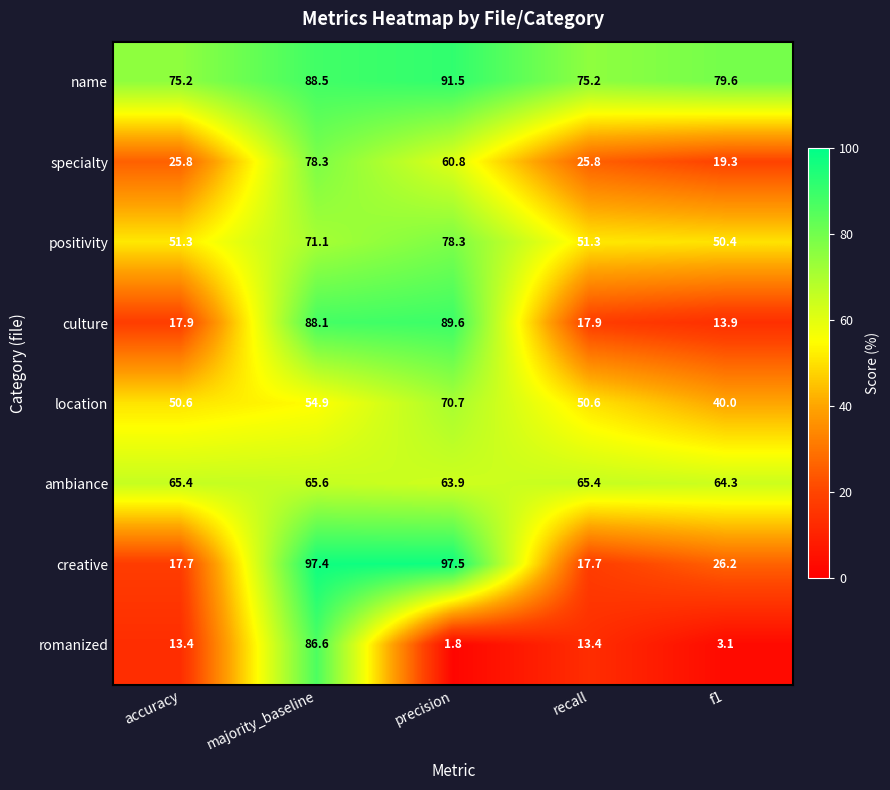

Where is creative nearest to the value 57?

f1